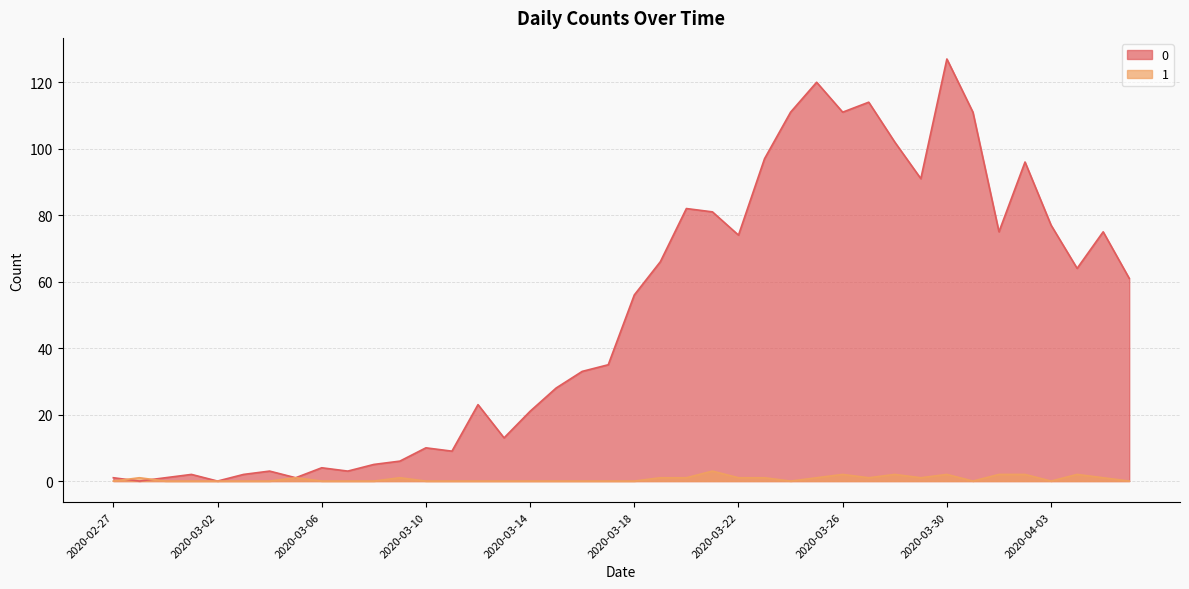

What is the maximum value for 0?

127